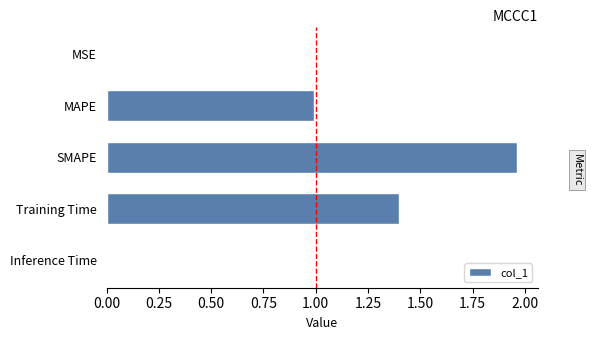

At which category does the chart reach its peak across all series?

SMAPE